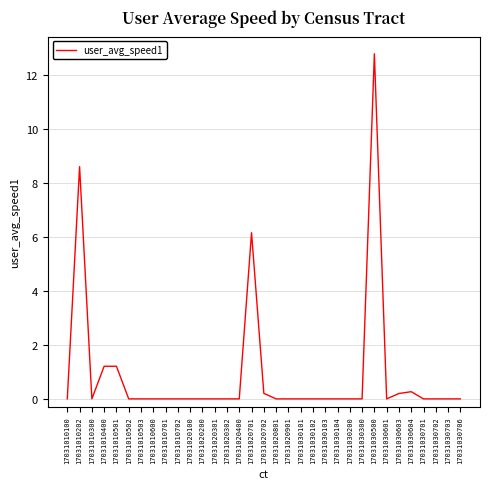

At which category does the data reach its first local peak?

17031010202